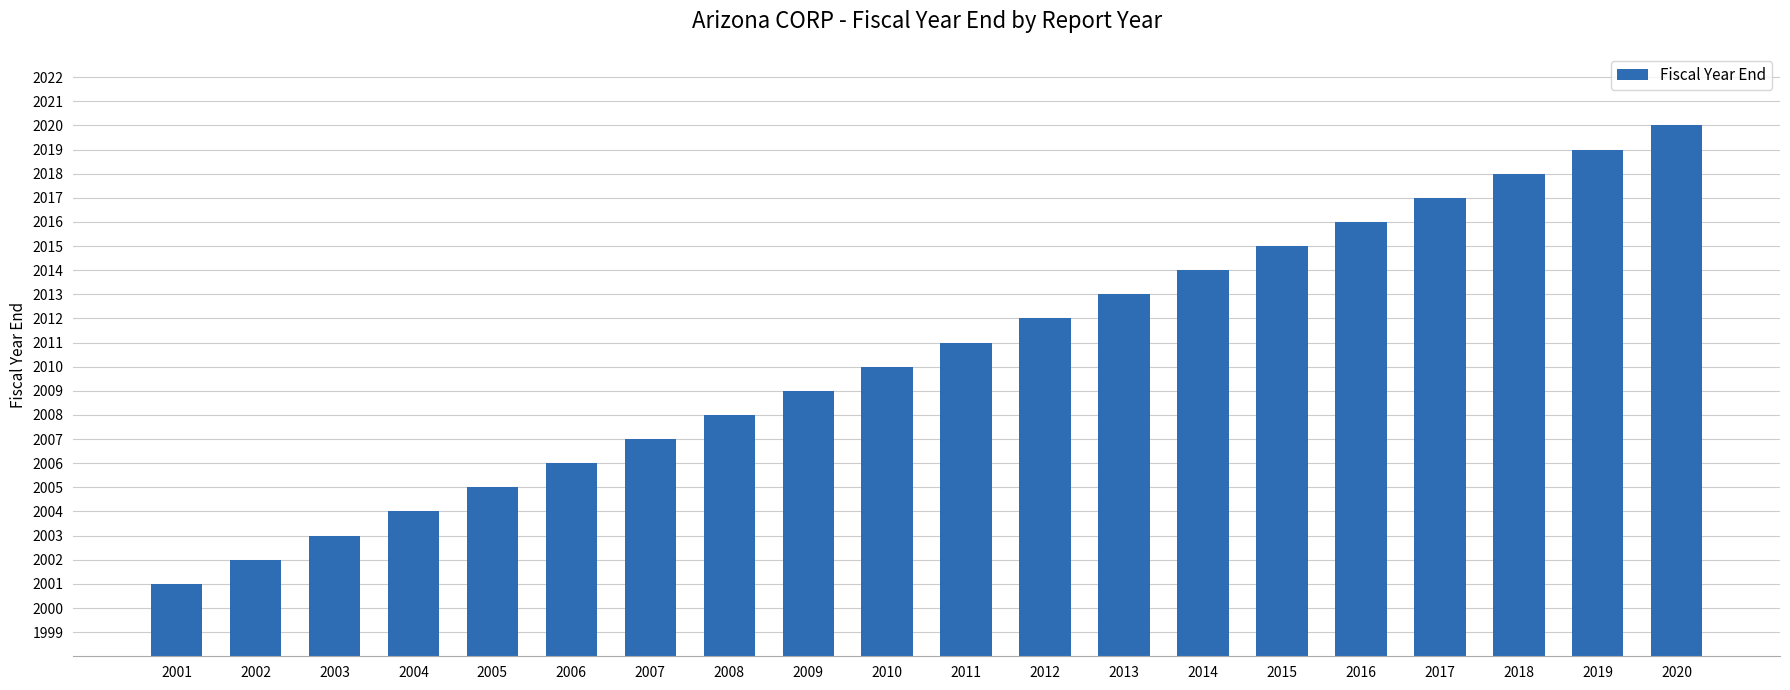

Does the chart contain stacked bars?

No